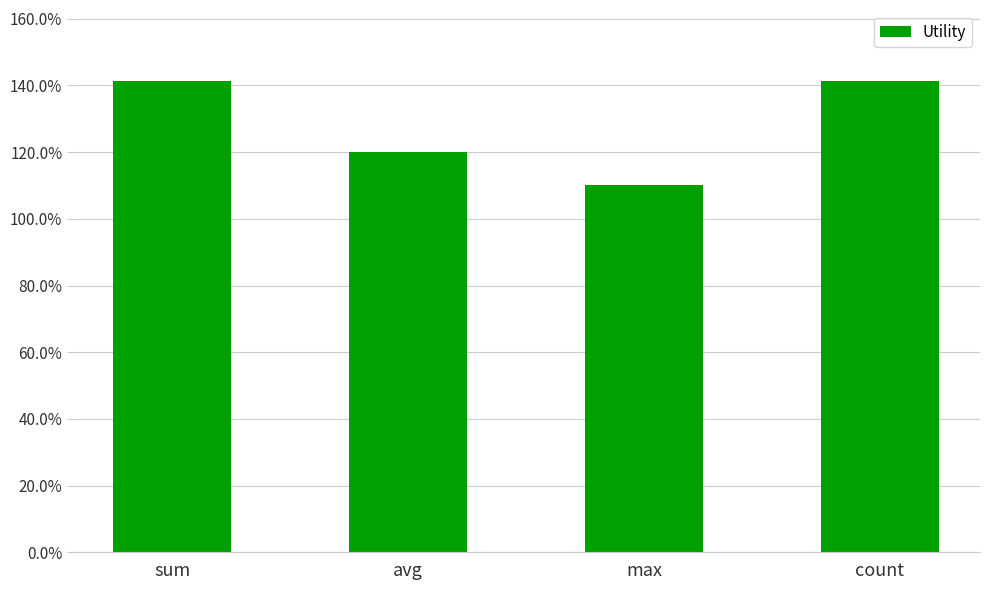

The chart shows a value of 1.4 at sum. True or false?

True